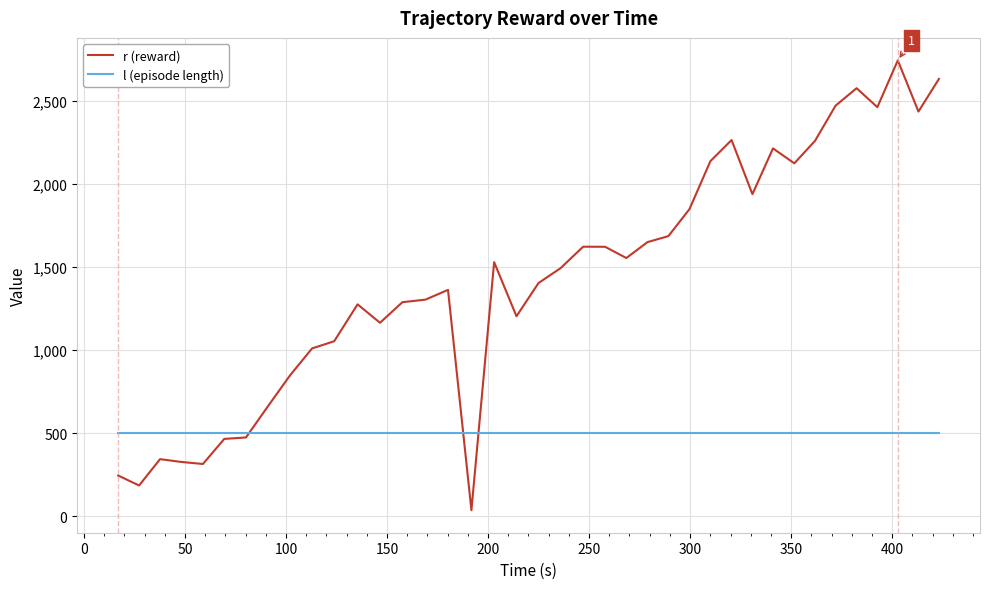

What is the difference between the second highest and minimum values in the r (reward) series?

2594.8